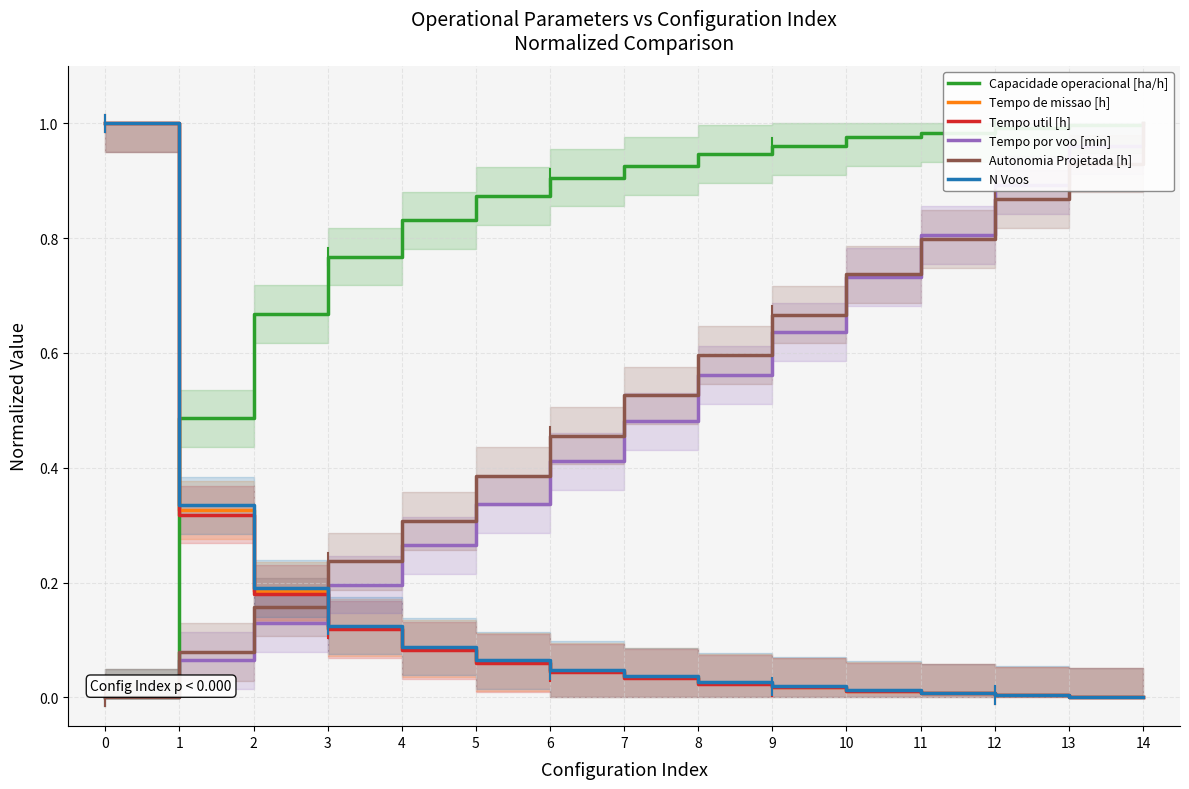

What is the difference between the second highest and minimum values in the Capacidade operacional [ha/h] series?

1.0